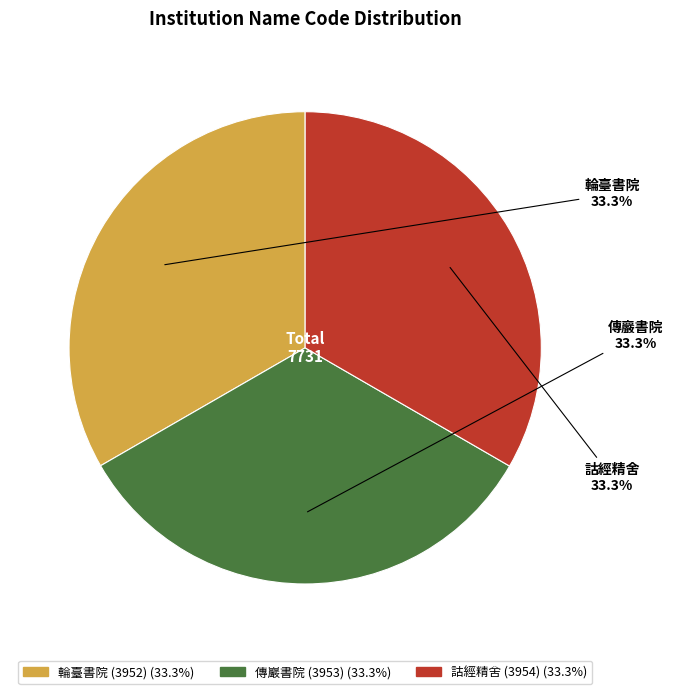

Is there a majority slice in this chart?

No